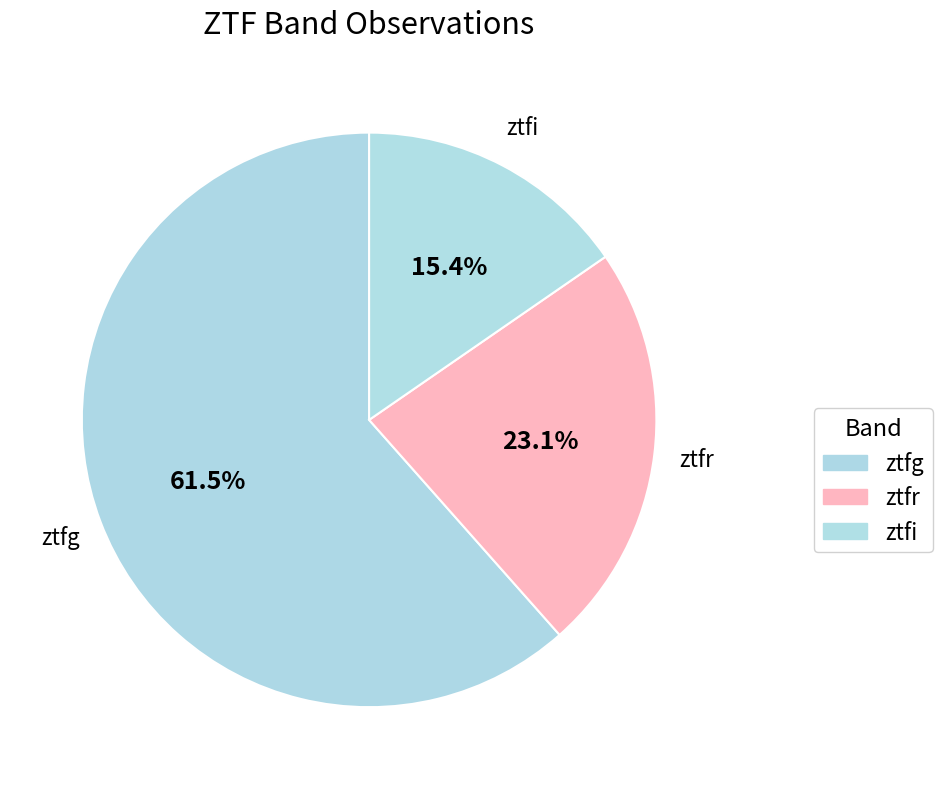

The ztfi slice represents 29% of the pie. True or false?

False